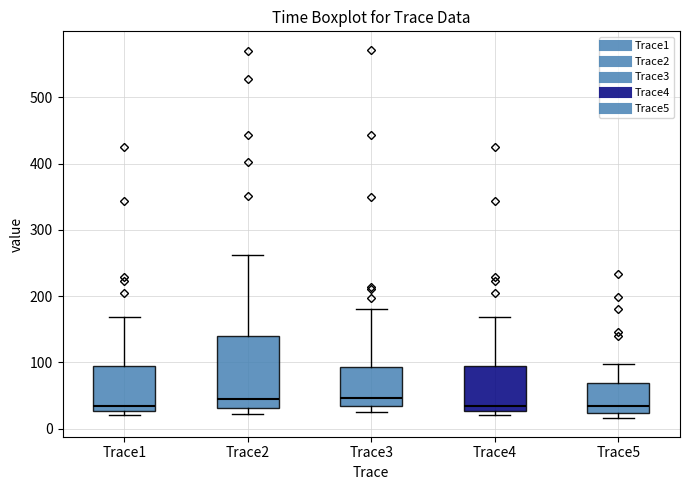

Which box is the tallest, from its lower edge to its upper edge?

Trace2